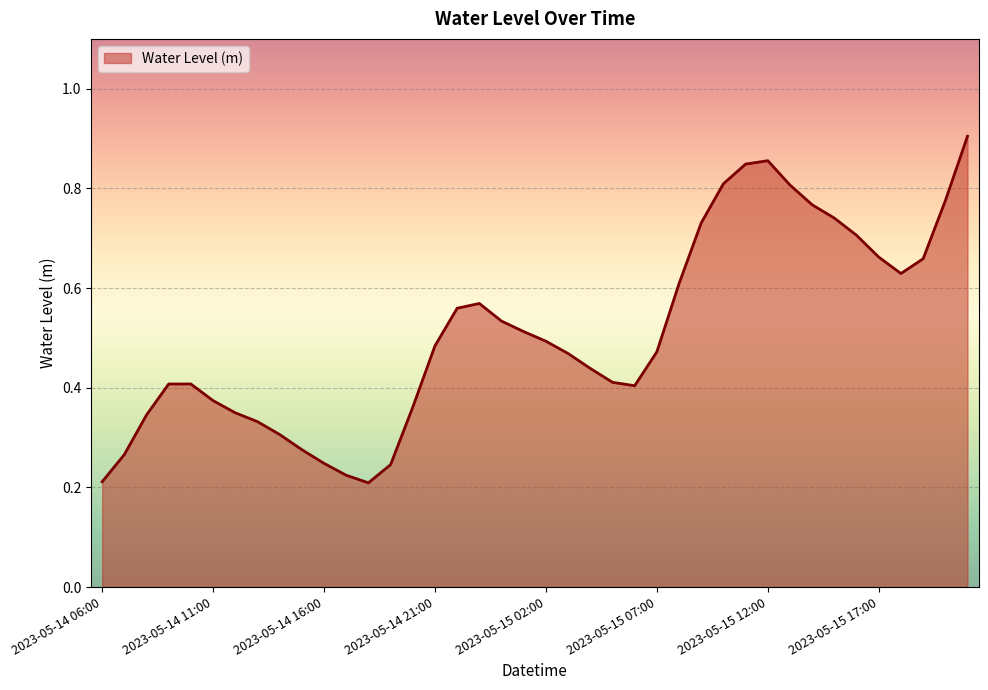

How many values are between 0 and 1?

40